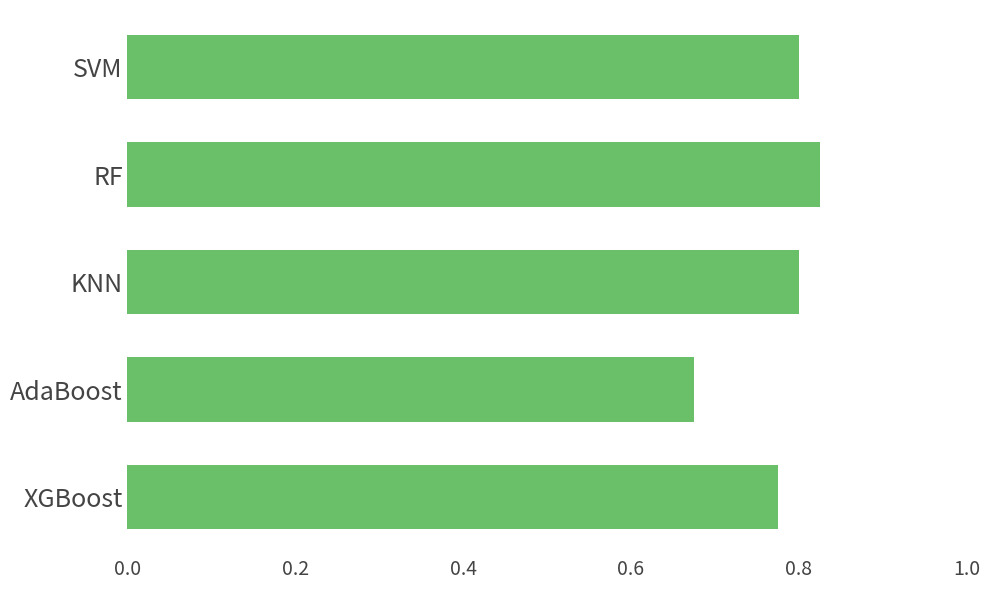

Which category has the lowest value across all series?

AdaBoost